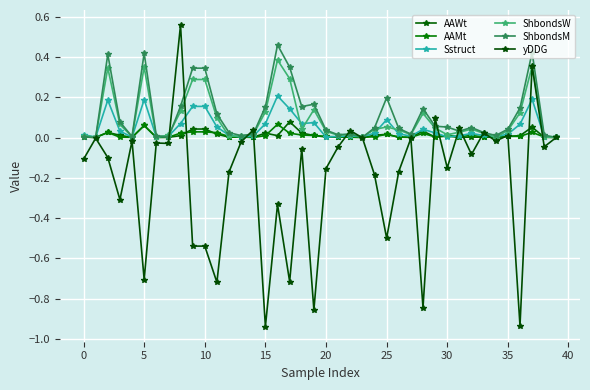

How many categories are shown in the chart?

40